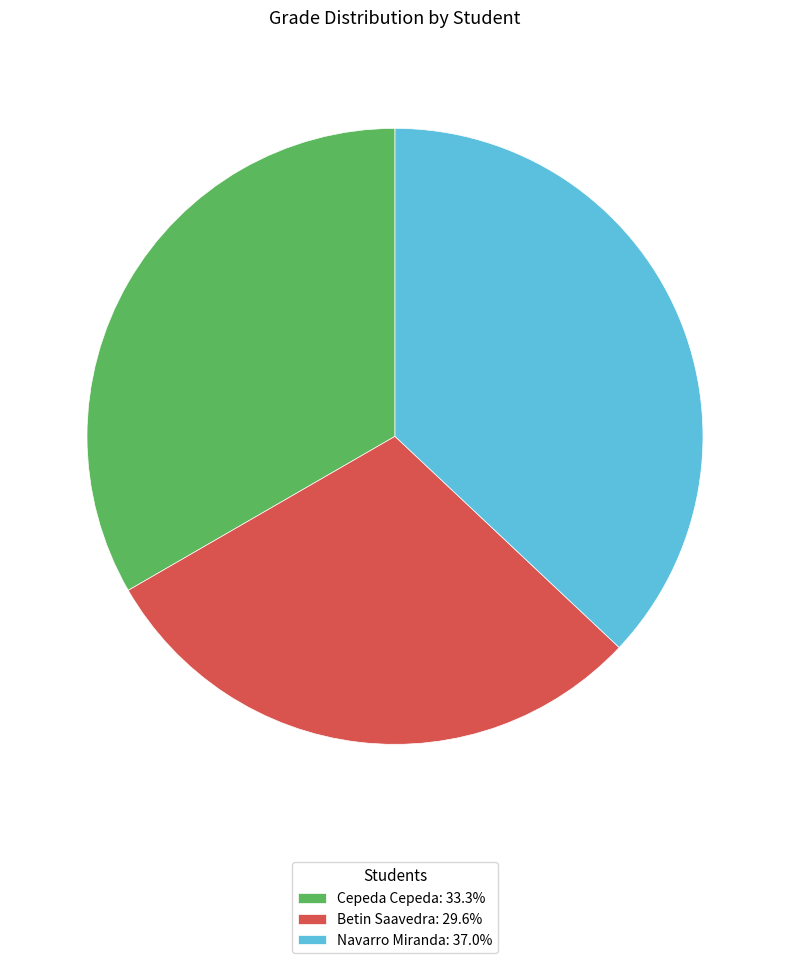

Approximately how many times larger is the value at Cepeda Cepeda: 33.3% compared to Betin Saavedra: 29.6%?

1.1